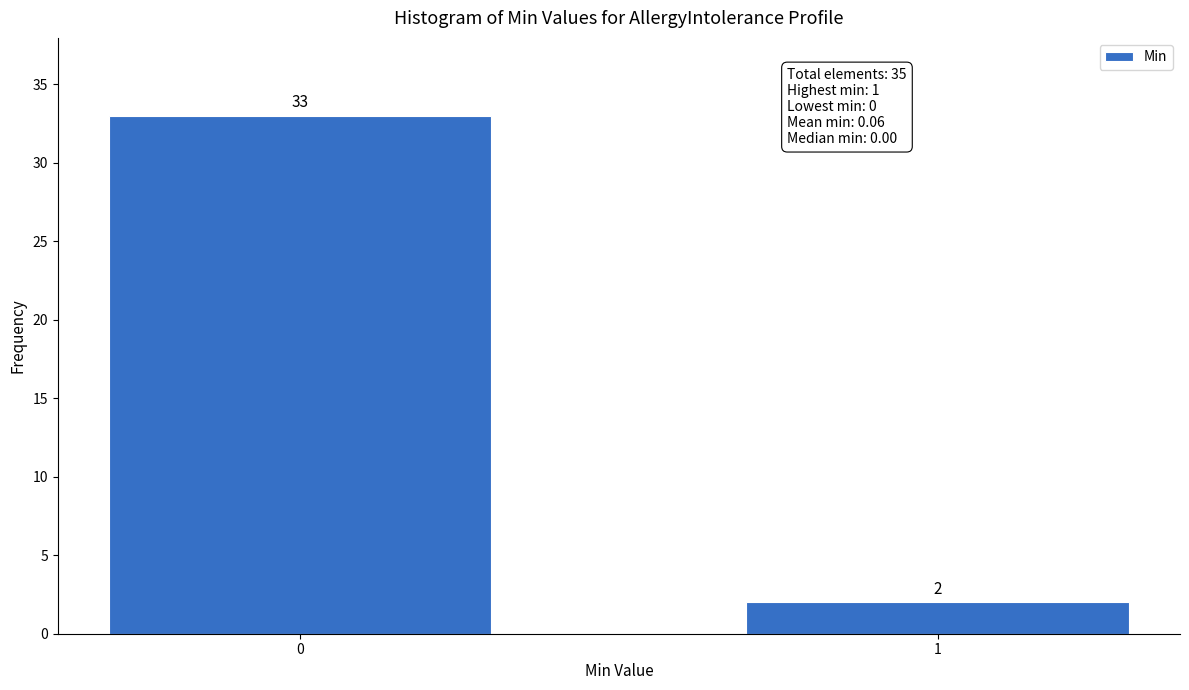

Reading right to left, extract all data points from this chart.

2	33